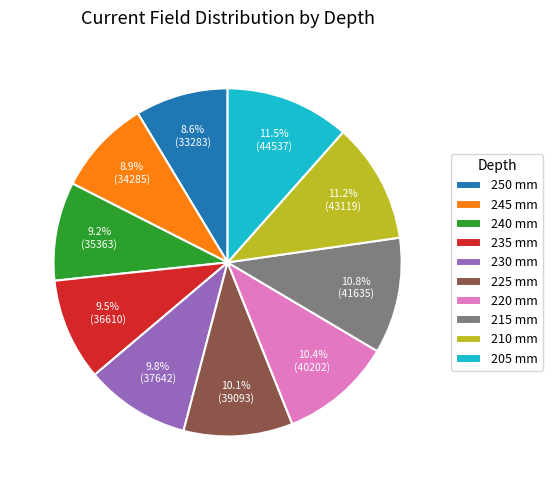

True or false: 240 mm accounts for 9% of the total.

True